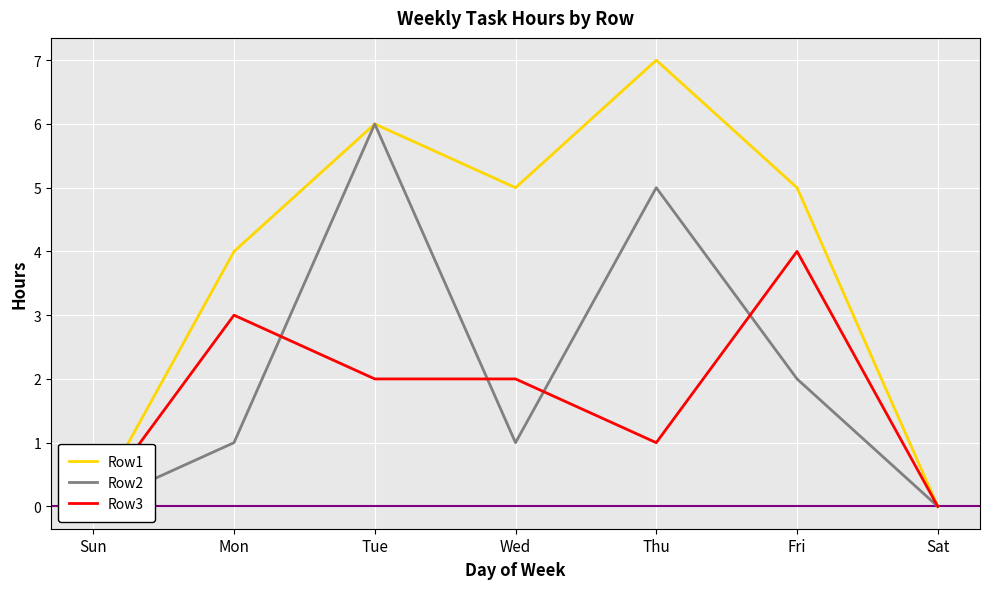

Where is the first local minimum for Row2?

Wed